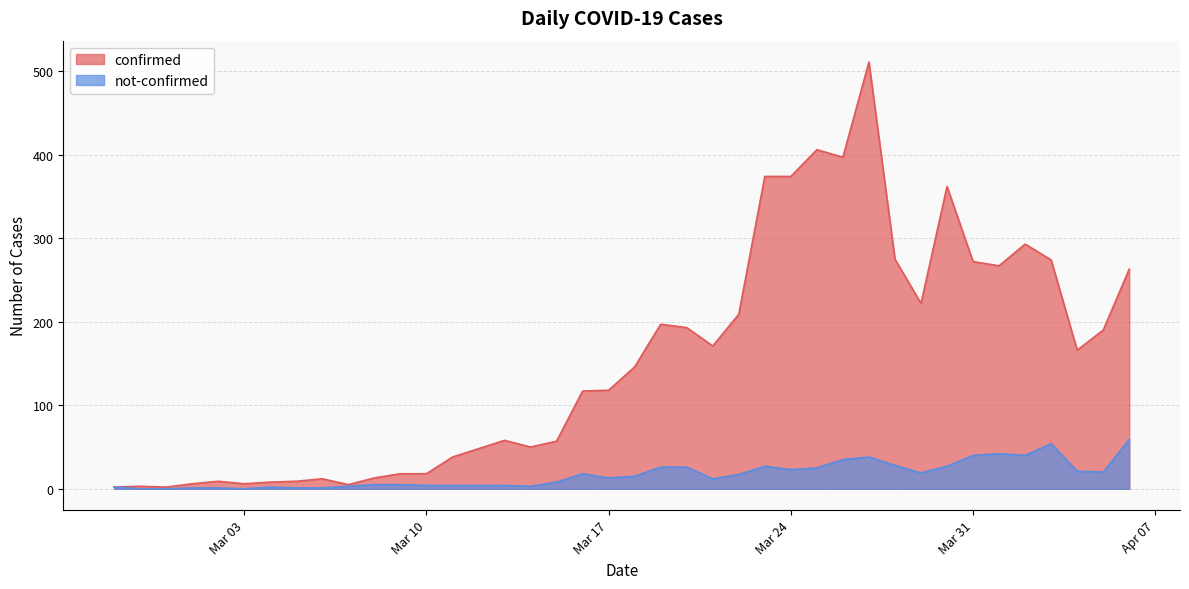

True or false: not-confirmed has more than 0 interior local peaks.

True